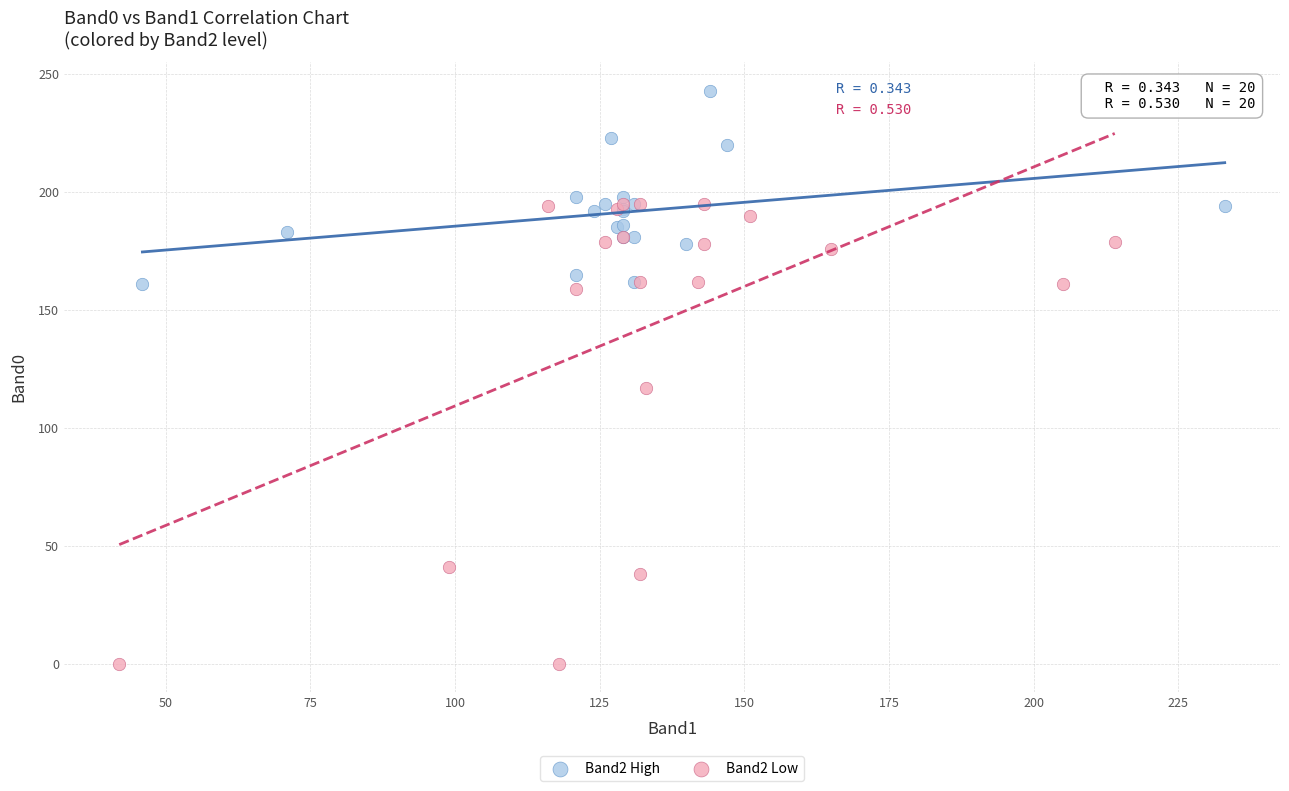

Which series reaches the maximum Y coordinate?

Band2 High